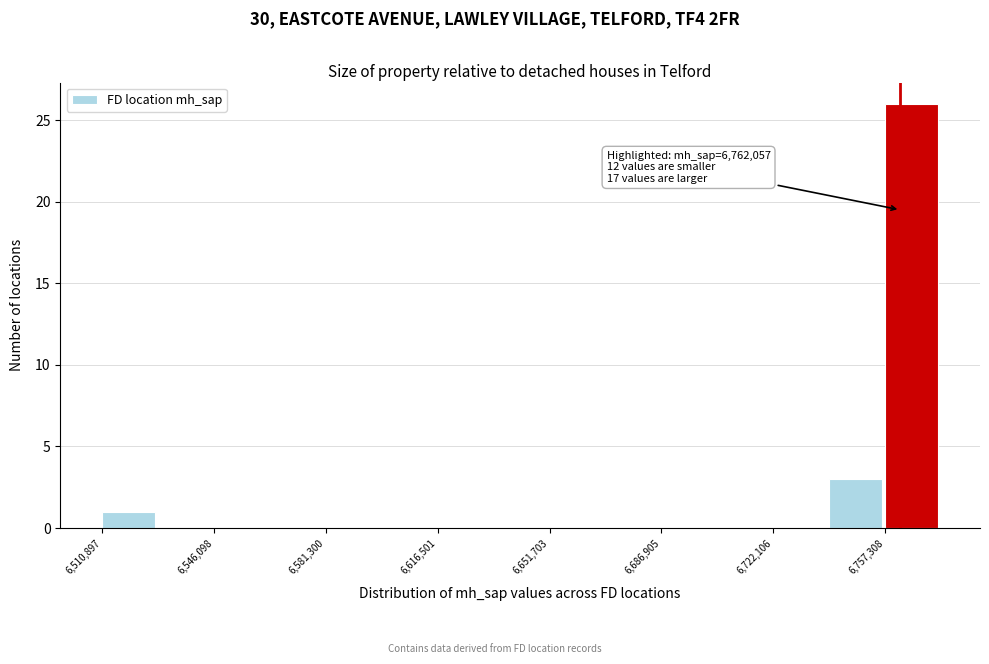

Around what value on the x-axis is the tallest bar? Give the approximate position of its centre, as read against the axis.

6765000